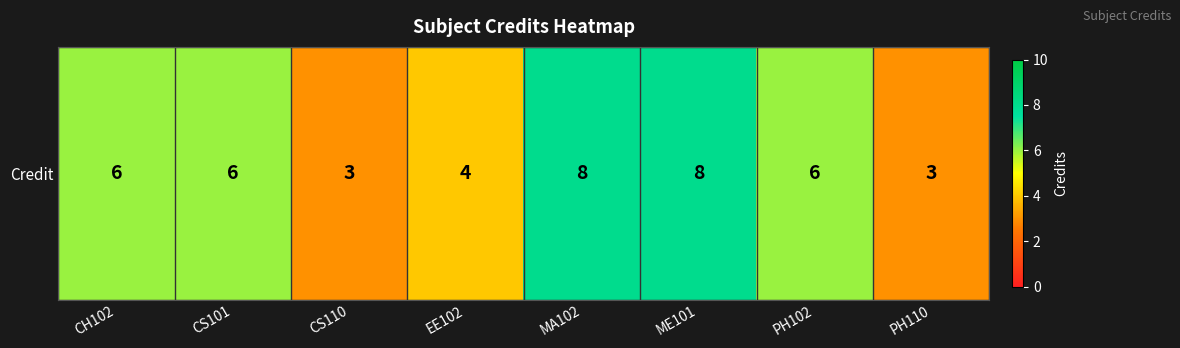

Between CS110 and CH102, which is larger?

CH102